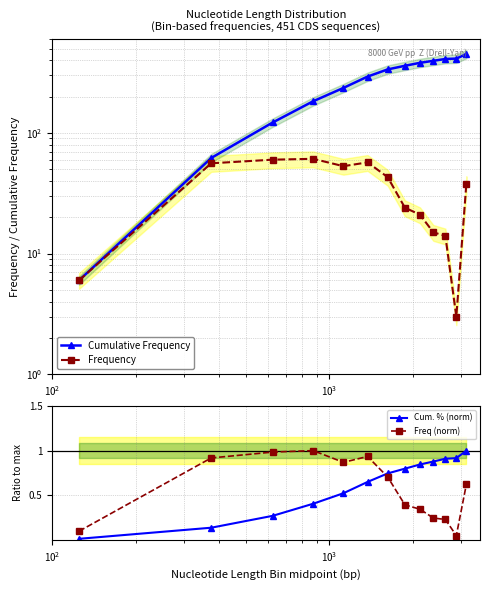

True or false: Frequency and Freq (norm) cross at least once.

False